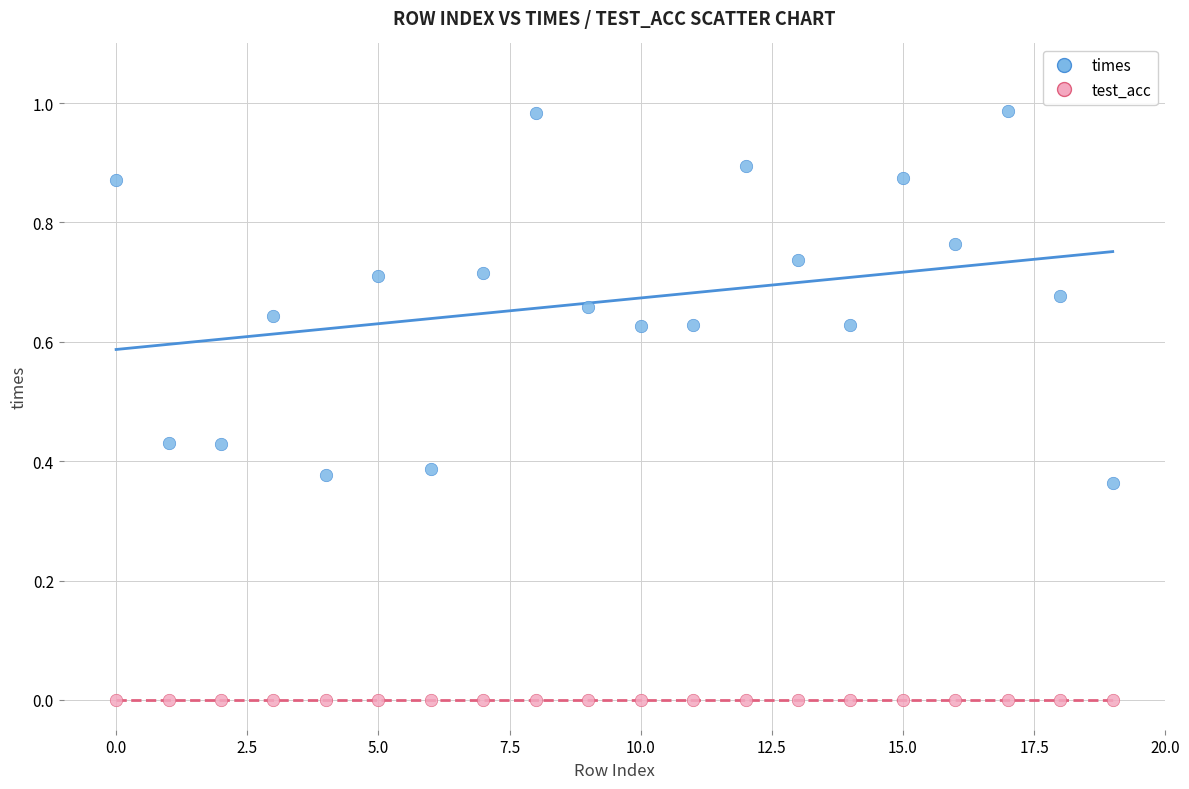

Which series reaches the minimum Y coordinate?

test_acc